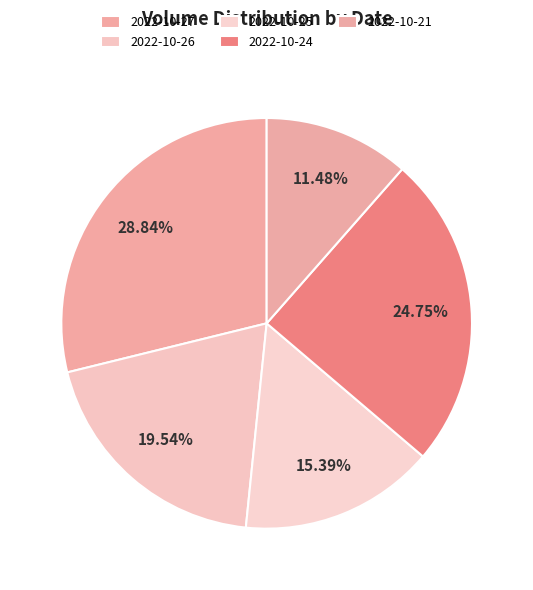

To the nearest percent, what percentage of the pie is 2022-10-25?

15%